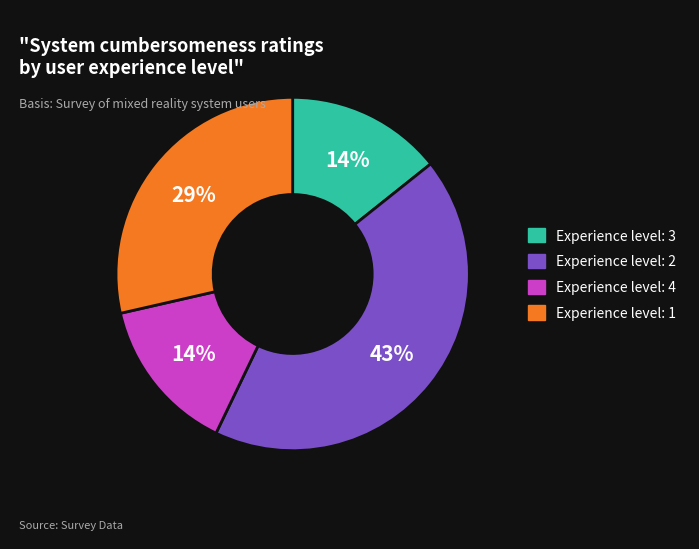

Count the number of slices in the pie.

4